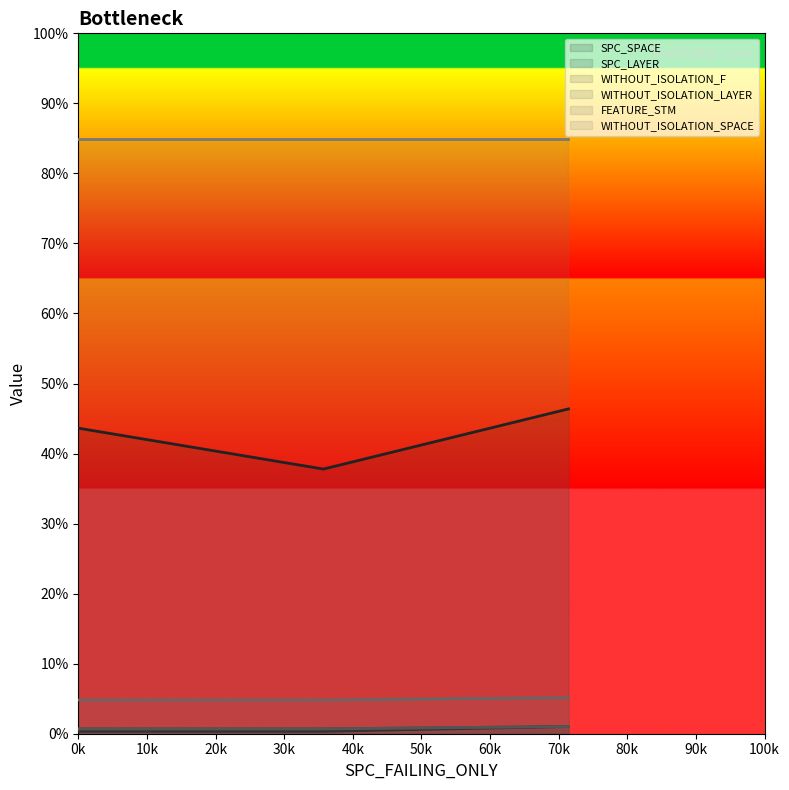

What is the difference between the second highest and minimum values in the SPC_SPACE series?

17.5